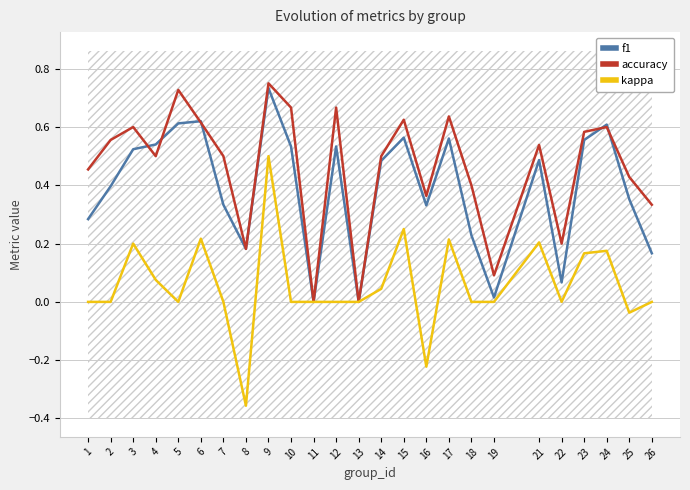

What is the difference between the maximum and minimum values in the f1 series?

0.7